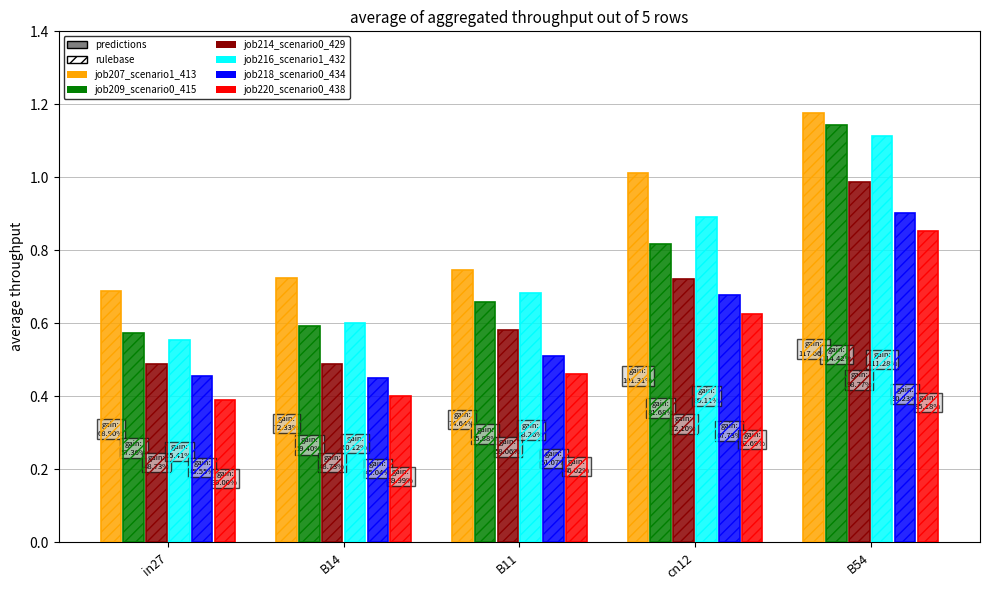

Reading left to right, list all the values displayed in this chart.

job207_scenario1_413: 0.7	0.7	0.7	1.0	1.2
job209_scenario0_415: 0.6	0.6	0.7	0.8	1.1
job214_scenario0_429: 0.5	0.5	0.6	0.7	1.0
job216_scenario1_432: 0.6	0.6	0.7	0.9	1.1
job218_scenario0_434: 0.5	0.5	0.5	0.7	0.9
job220_scenario0_438: 0.4	0.4	0.5	0.6	0.9